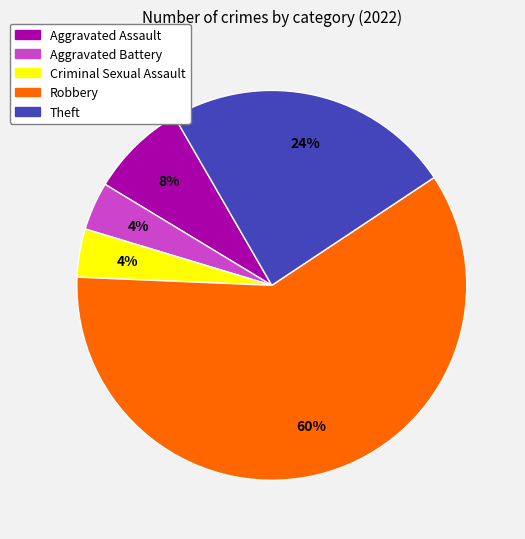

Does Robbery account for over 50% of the chart?

Yes